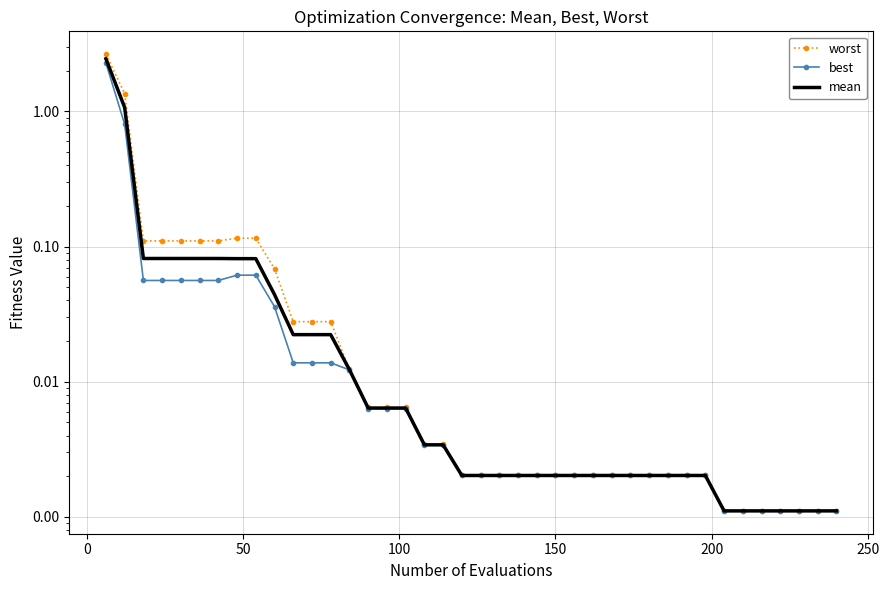

What is the difference between the maximum and minimum values in the best series?

2.3